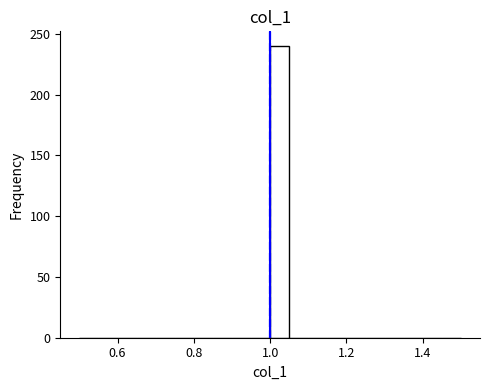

Around what value on the x-axis is the tallest bar? Give the approximate position of its centre, as read against the axis.

1.02